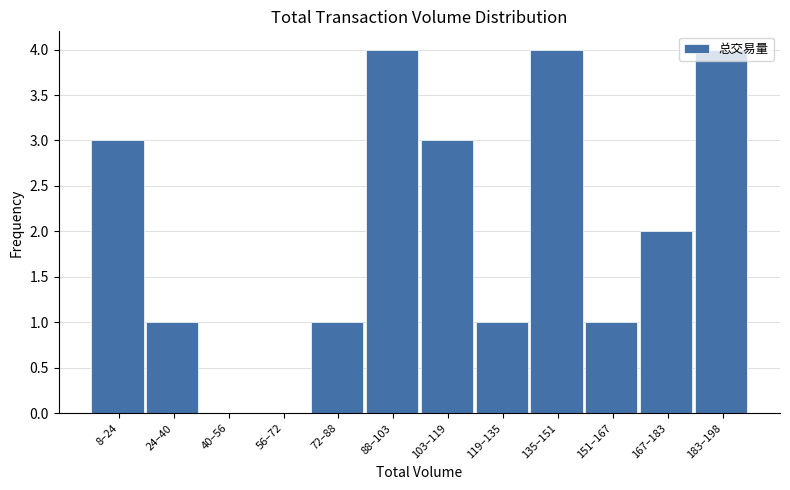

Between 56–72 and 24–40, which is larger?

24–40